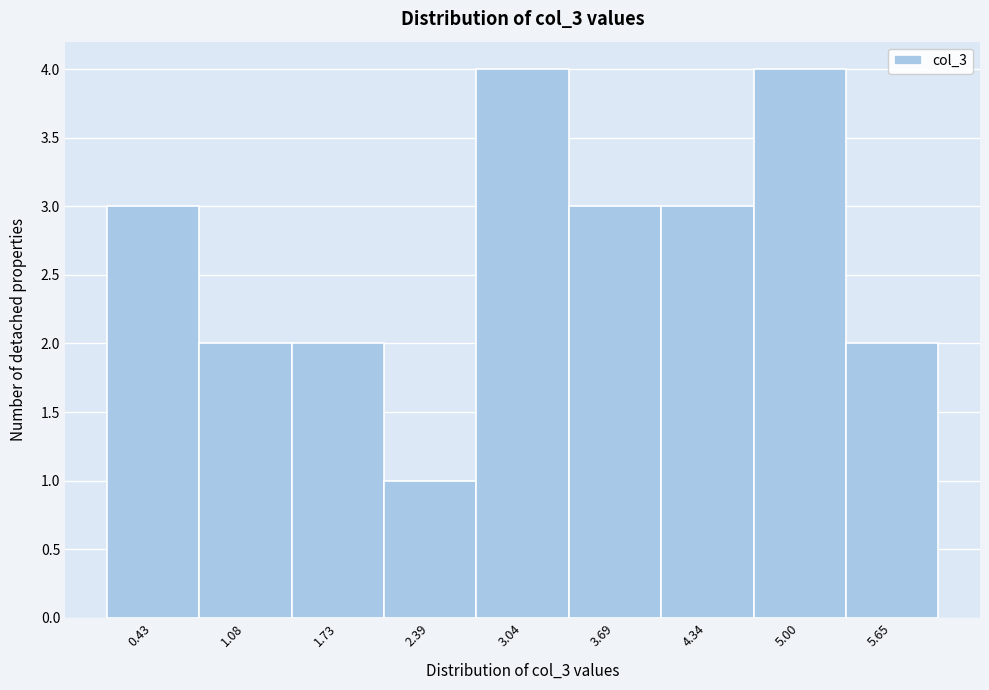

Reading right to left, transcribe all the data shown in this chart.

2	4	3	3	4	1	2	2	3